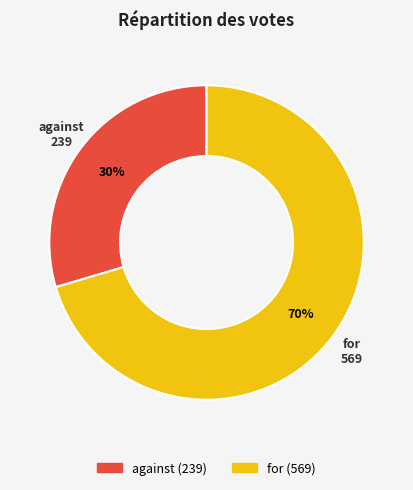

To the nearest percent, what portion does for represent?

70%